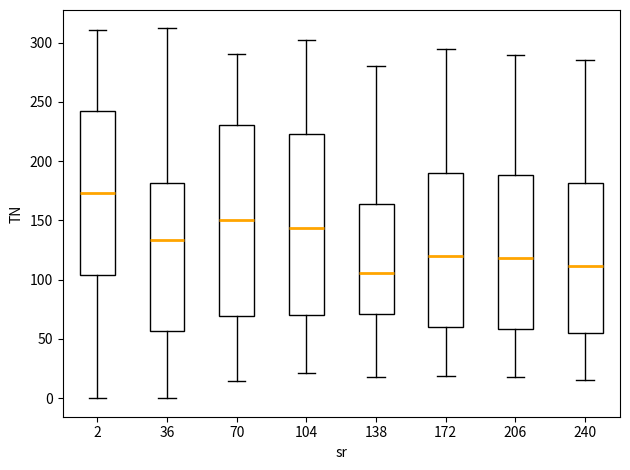

Which box's median line is the lowest?

138